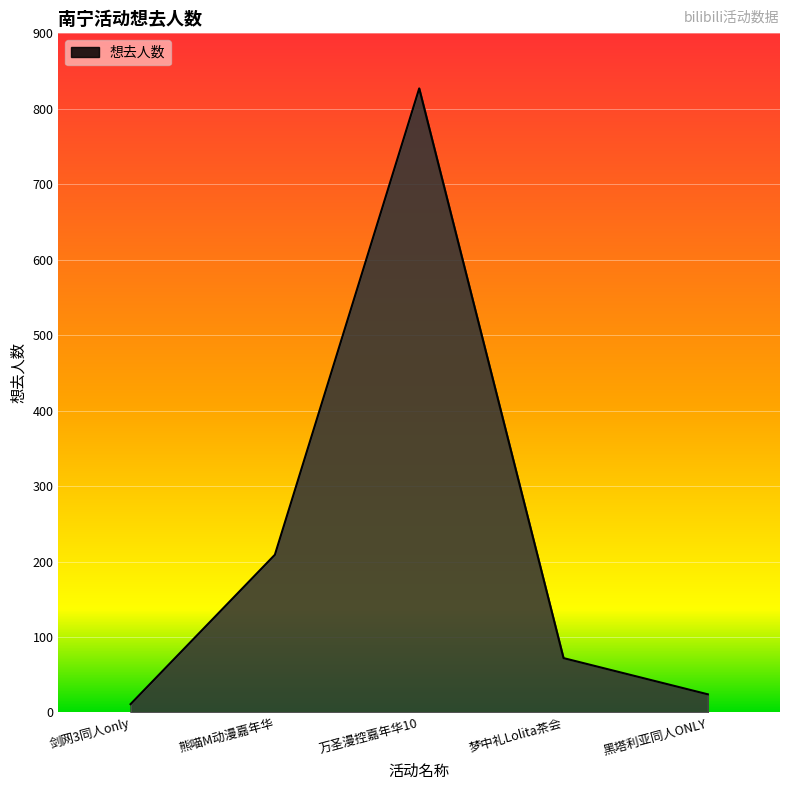

At which category does the data reach its first local peak?

万圣漫控嘉年华10